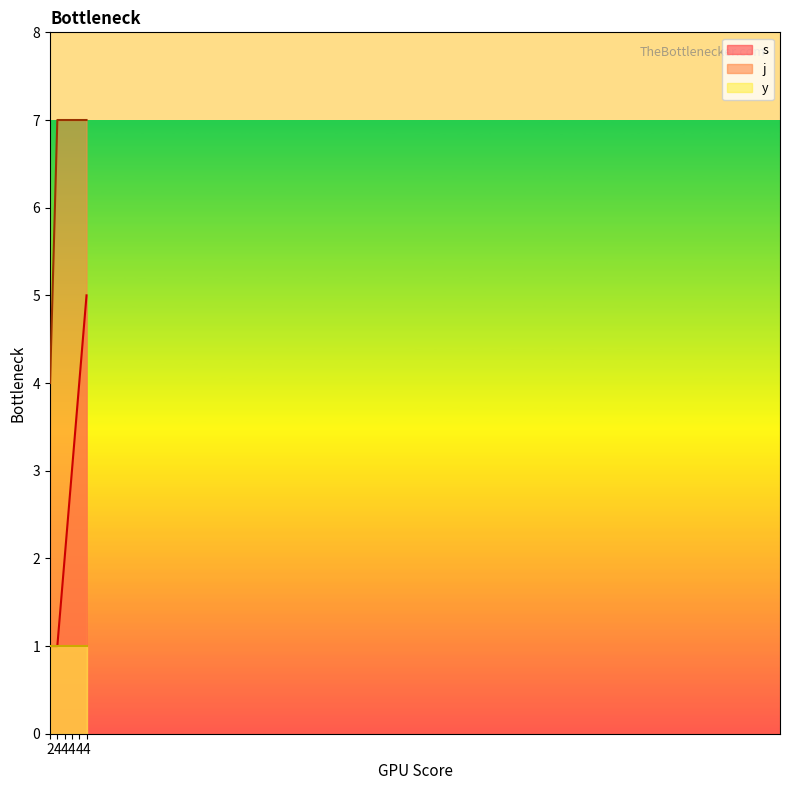

List the series in order of their overall mean, lowest first.

y, s, j